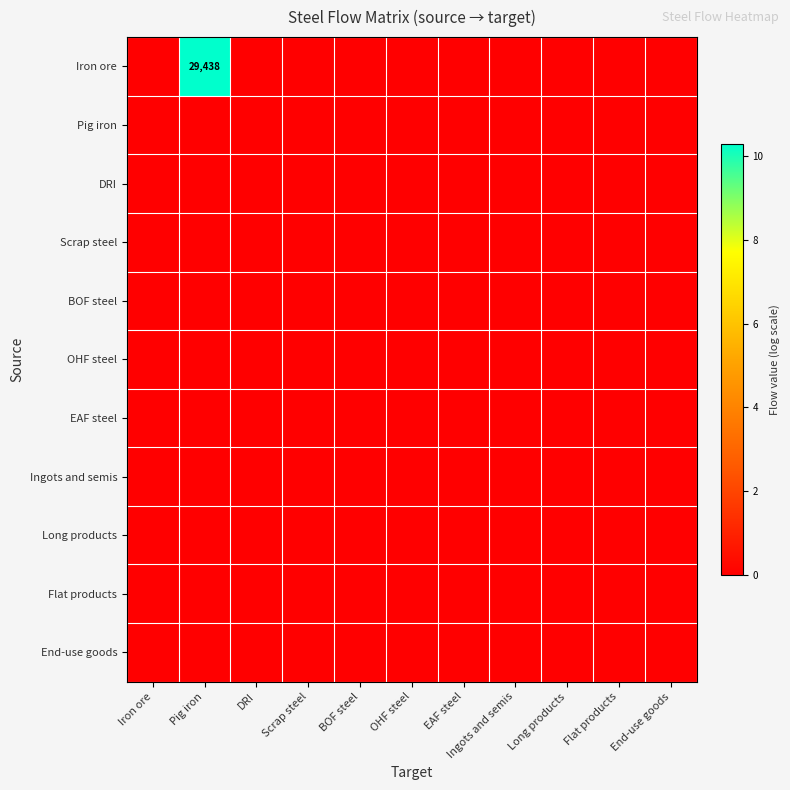

Which series has the widest spread of values?

Iron ore